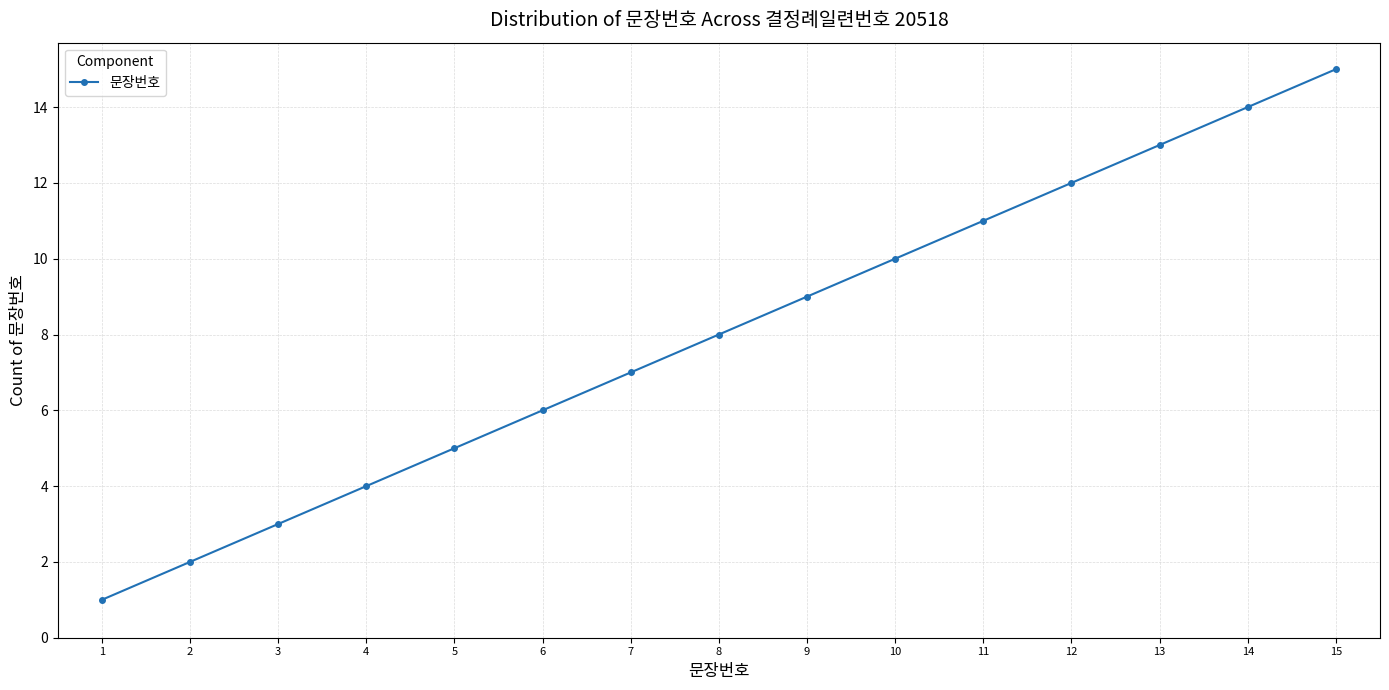

How many lines are shown in the chart?

1